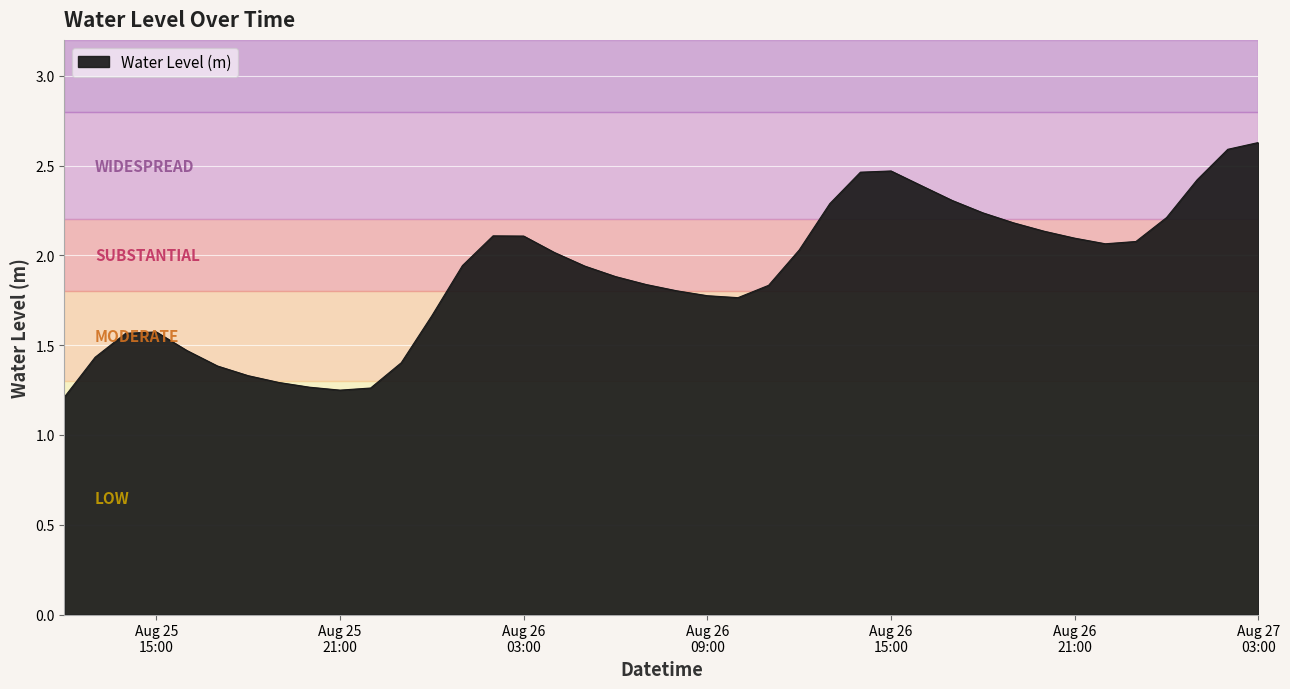

What is the label of the 33rd point from the right?

2025-08-25 19:00:00